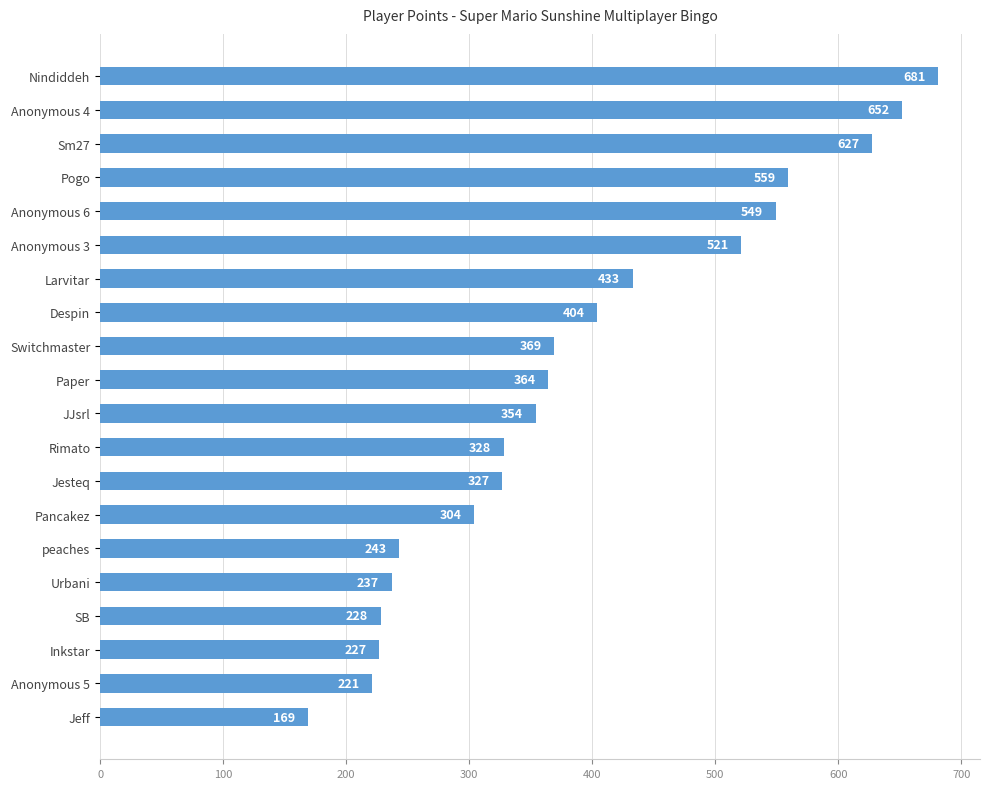

List the labels in order of value, smallest first.

Jeff, Anonymous 5, Inkstar, SB, Urbani, peaches, Pancakez, Jesteq, Rimato, JJsrl, Paper, Switchmaster, Despin, Larvitar, Anonymous 3, Anonymous 6, Pogo, Sm27, Anonymous 4, Nindiddeh